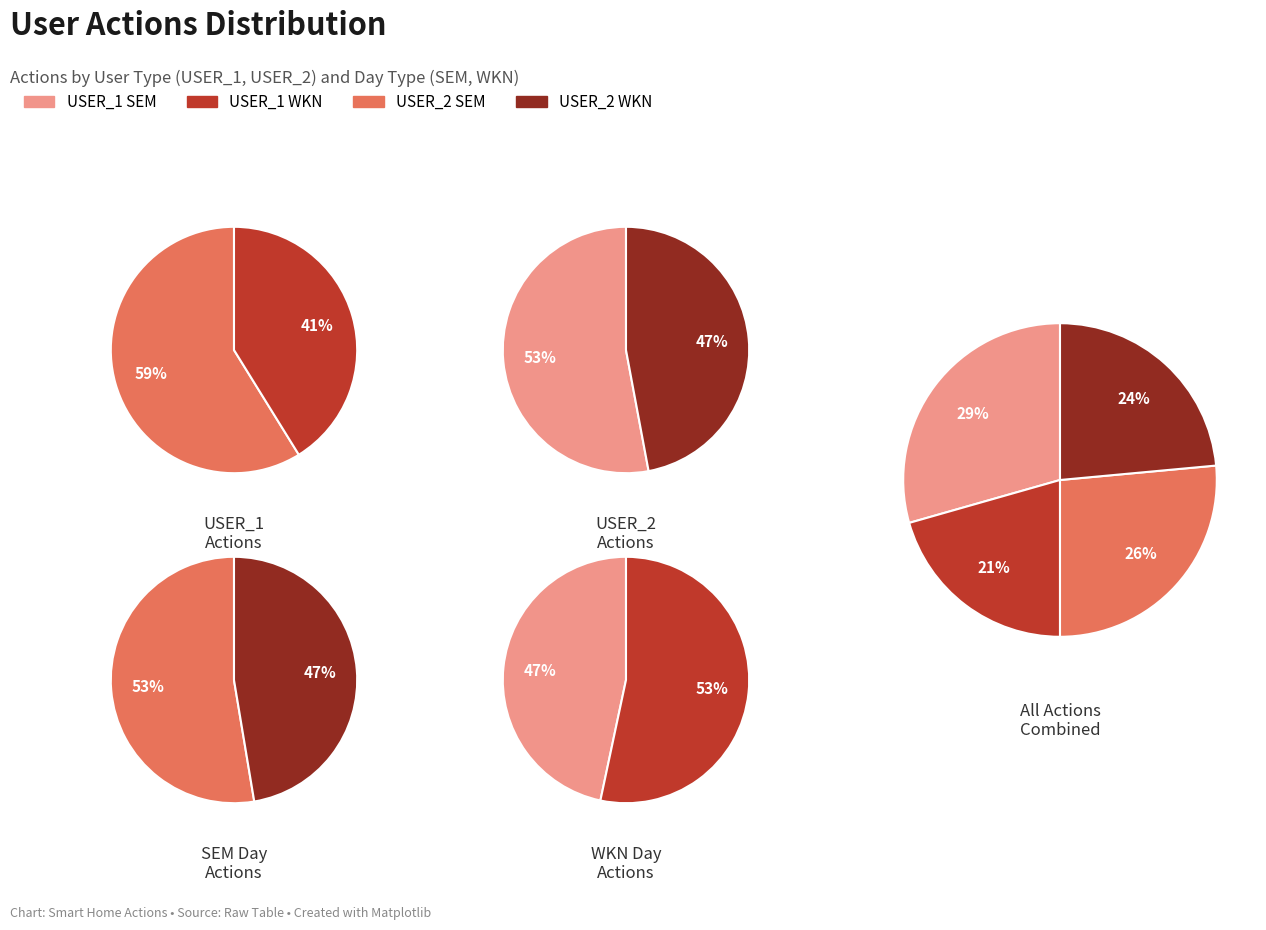

To the nearest percent, what percentage of the pie is USER_1?

47%